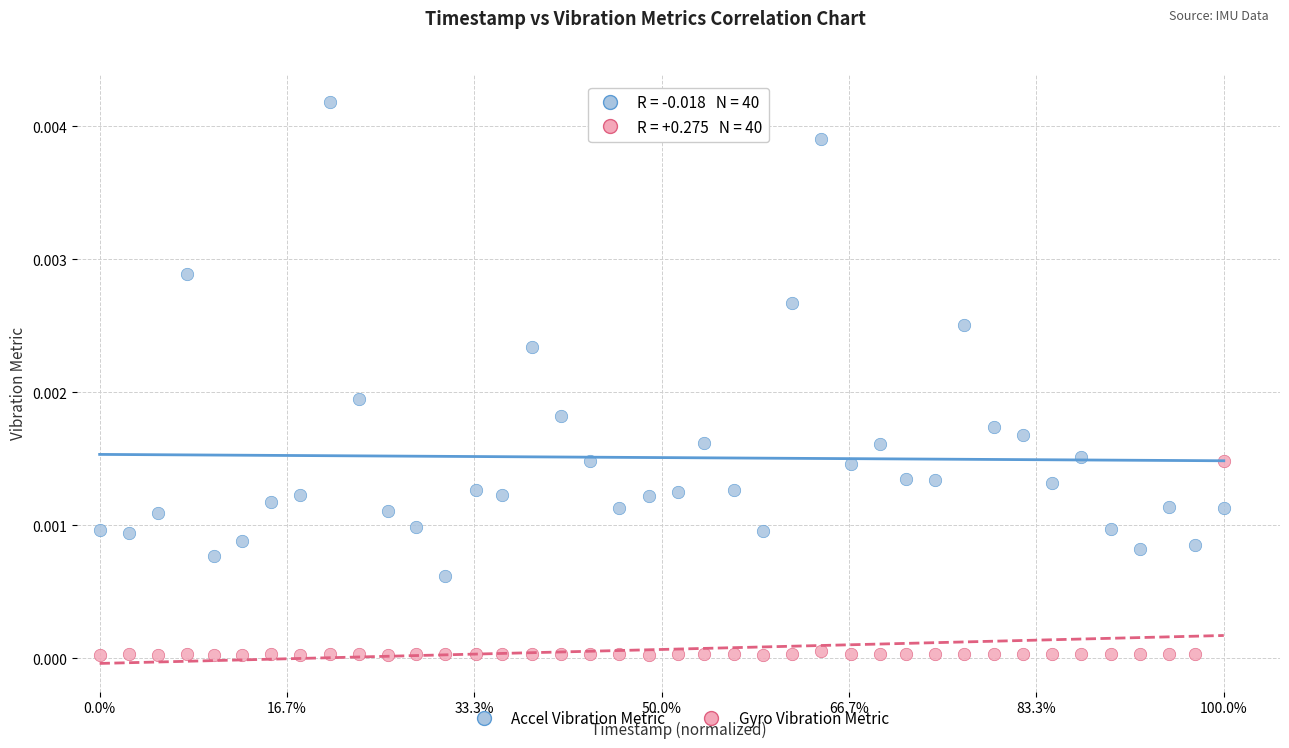

Which series has the widest spread of Y values?

Accel Vibration Metric